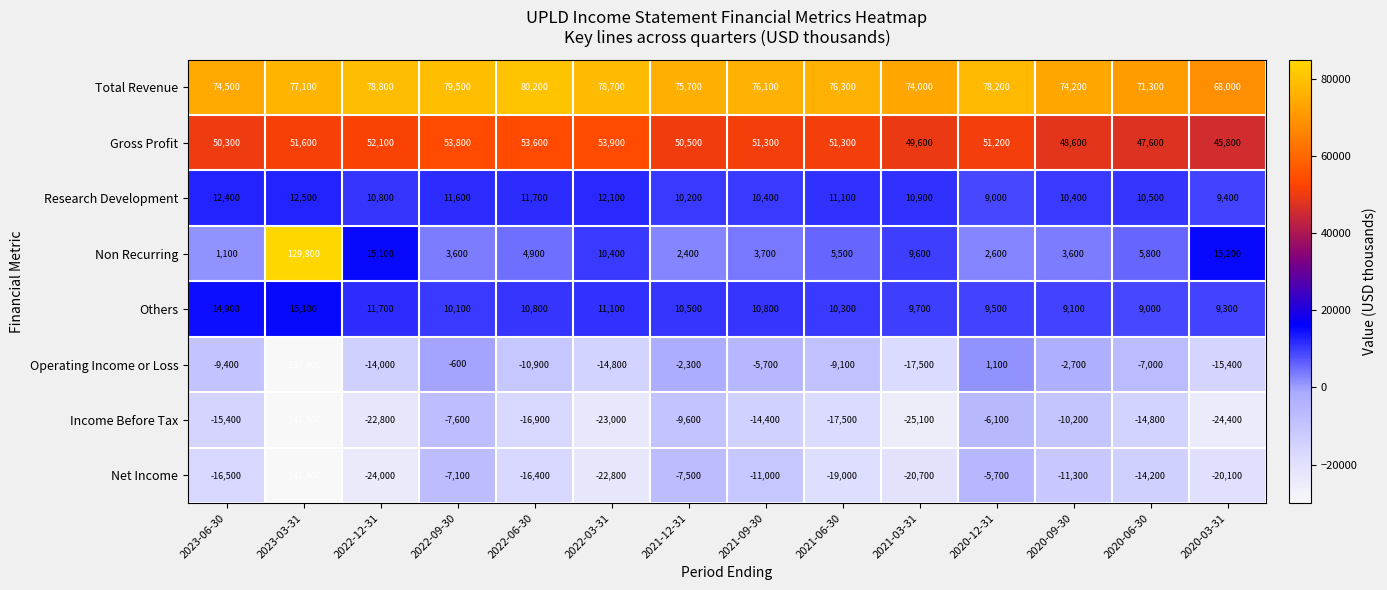

The Non Recurring series shows 14300 at 2022-03-31. True or false?

False